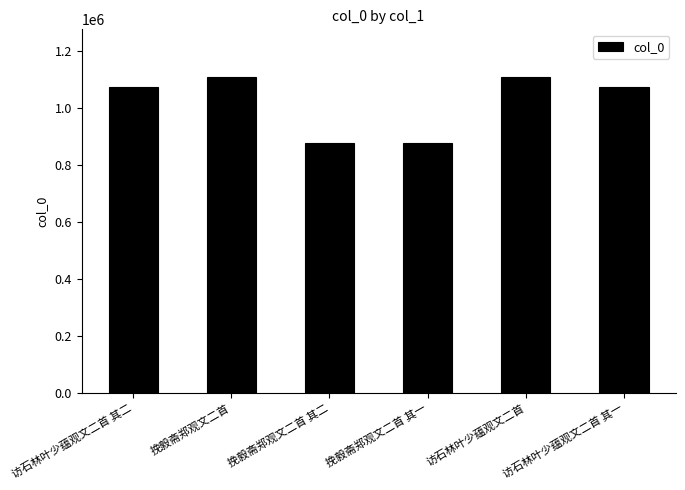

The chart shows a value of 630669 at 访石林叶少蕴观文二首. True or false?

False